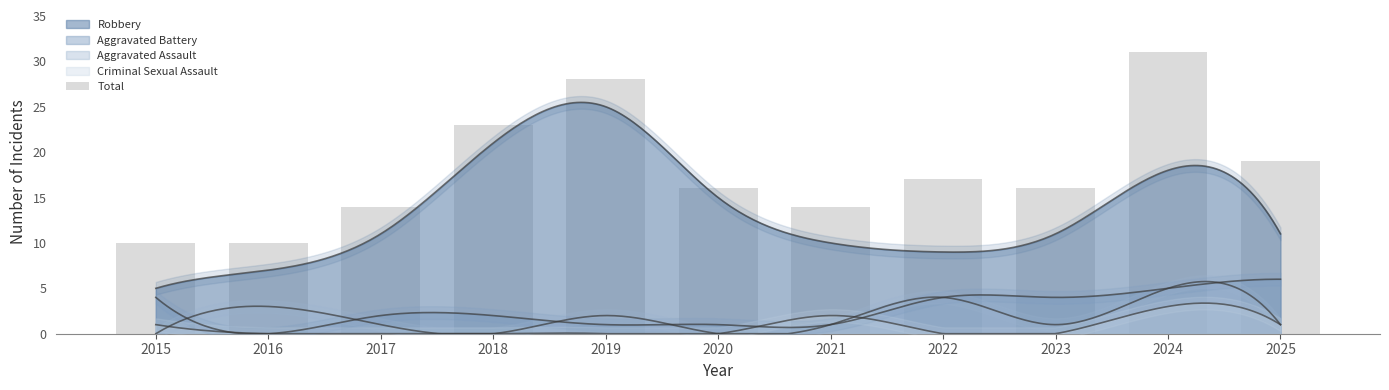

At which category does the chart reach its minimum across all series?

2015